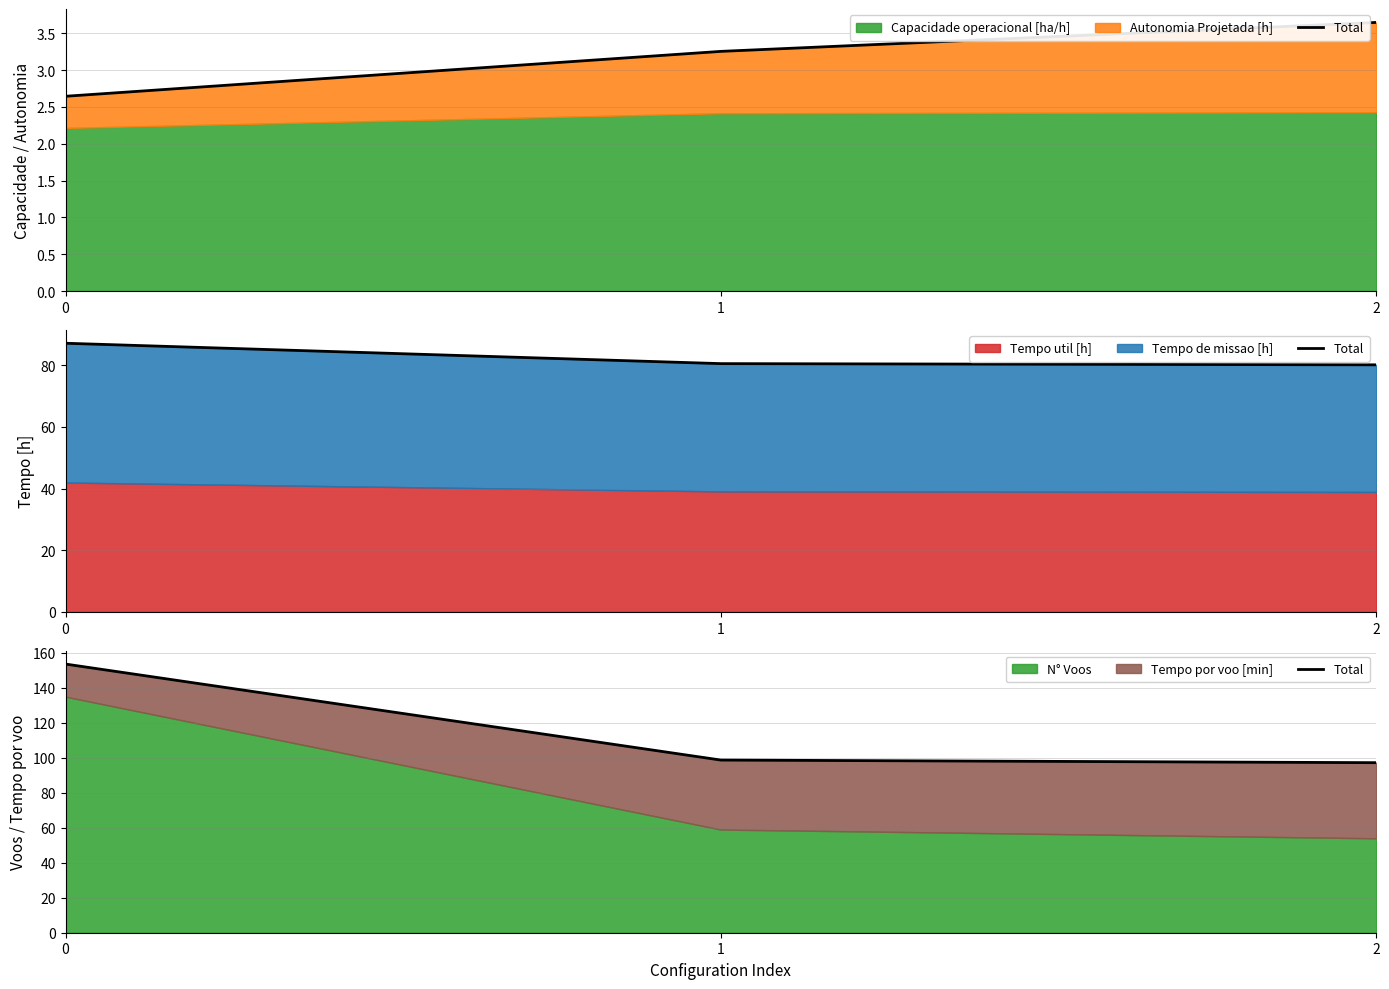

What is the difference between the maximum and minimum values?

56.4